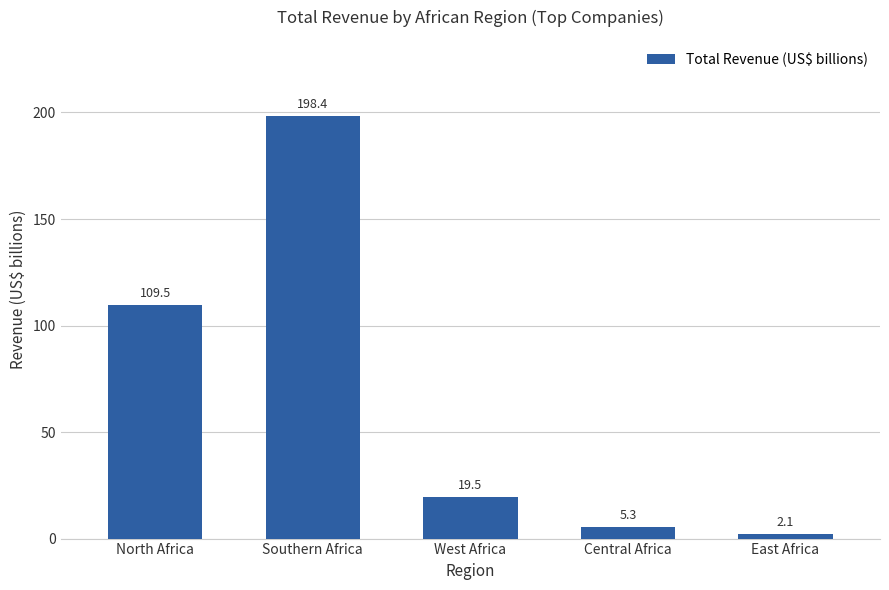

How many bars are there in total?

5